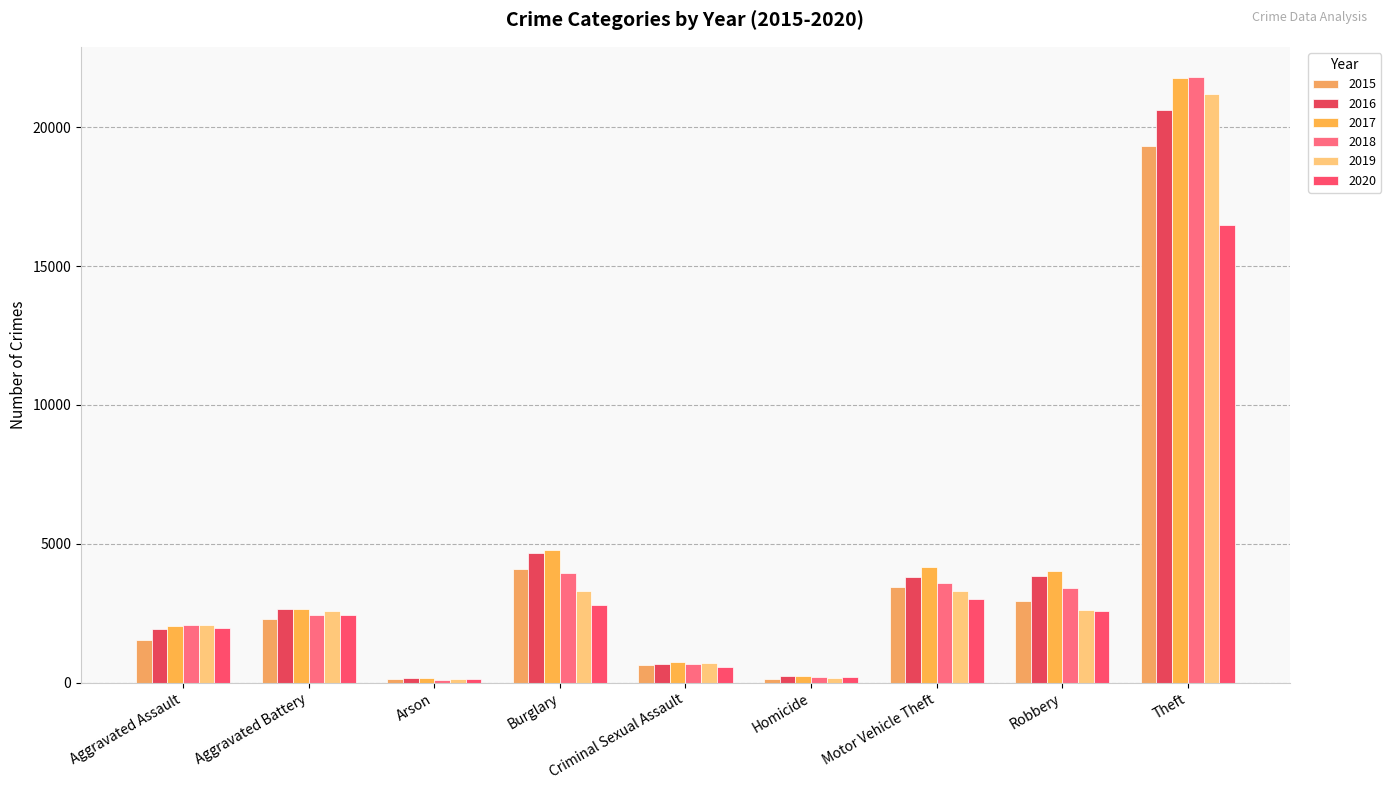

Read the 2015 value at Aggravated Assault, to the nearest 100.

1500